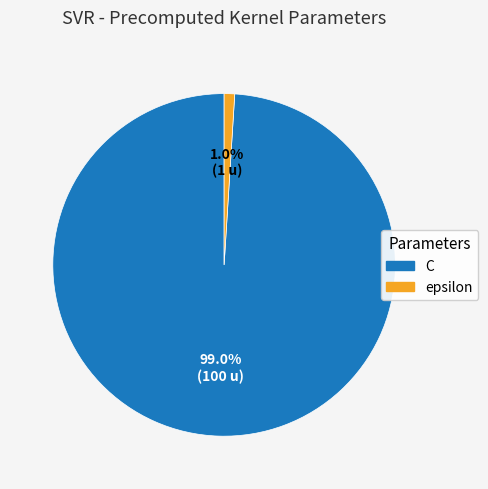

Which slice is the largest?

C